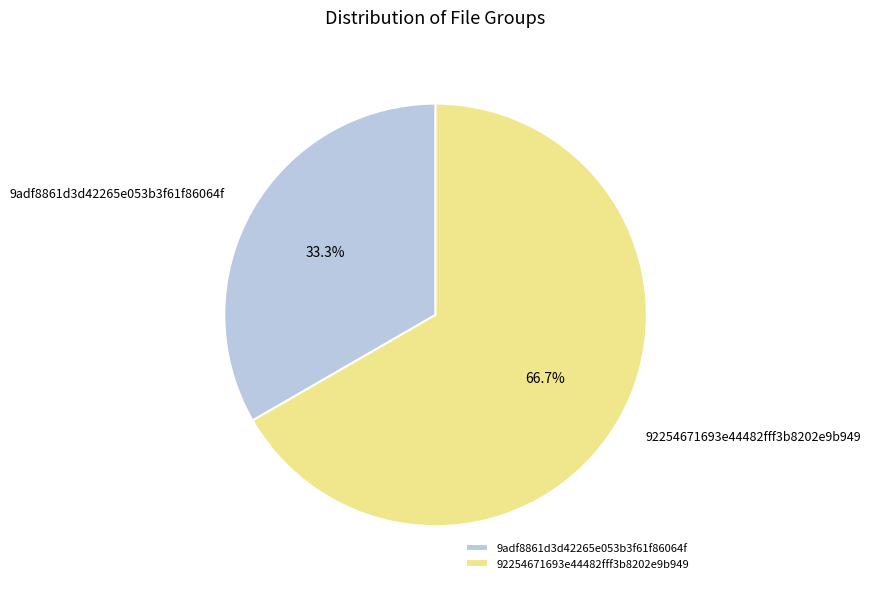

True or false: 92254671693e44482fff3b8202e9b949 accounts for 80% of the total.

False